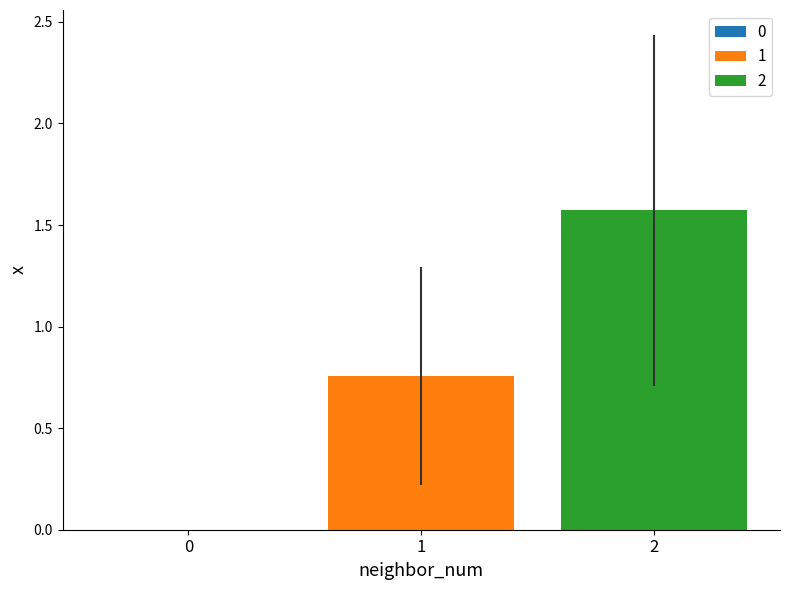

List the series in order of their peak value, highest first.

2, 1